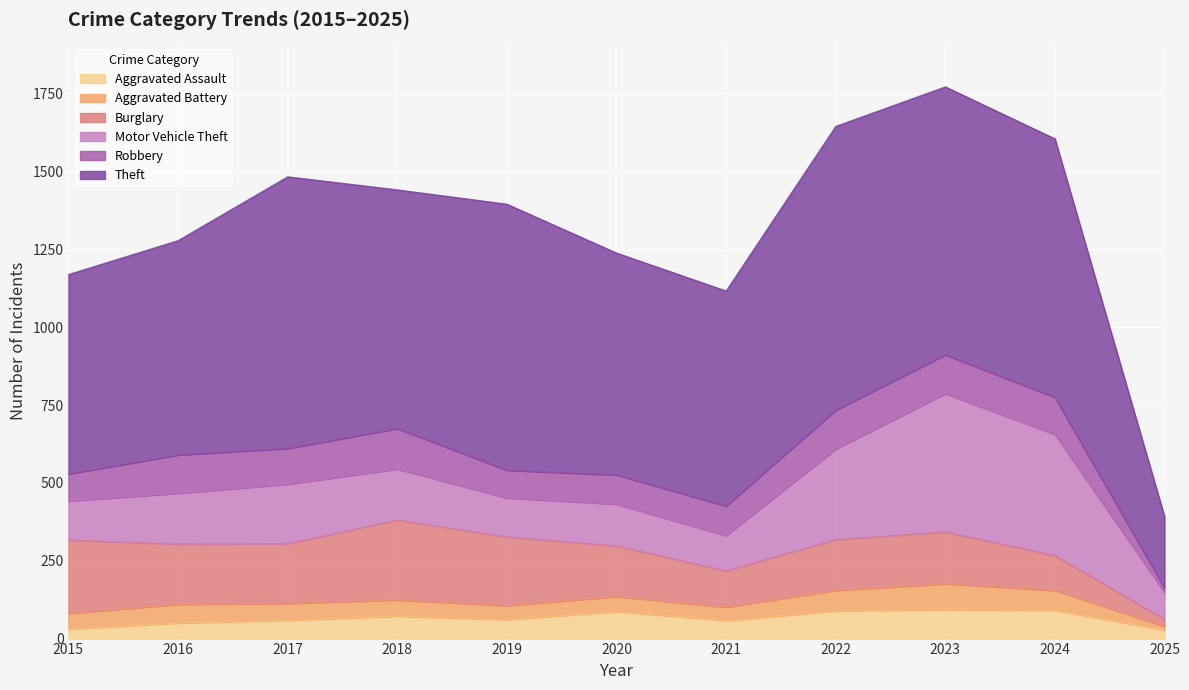

What is the smallest value displayed?

11